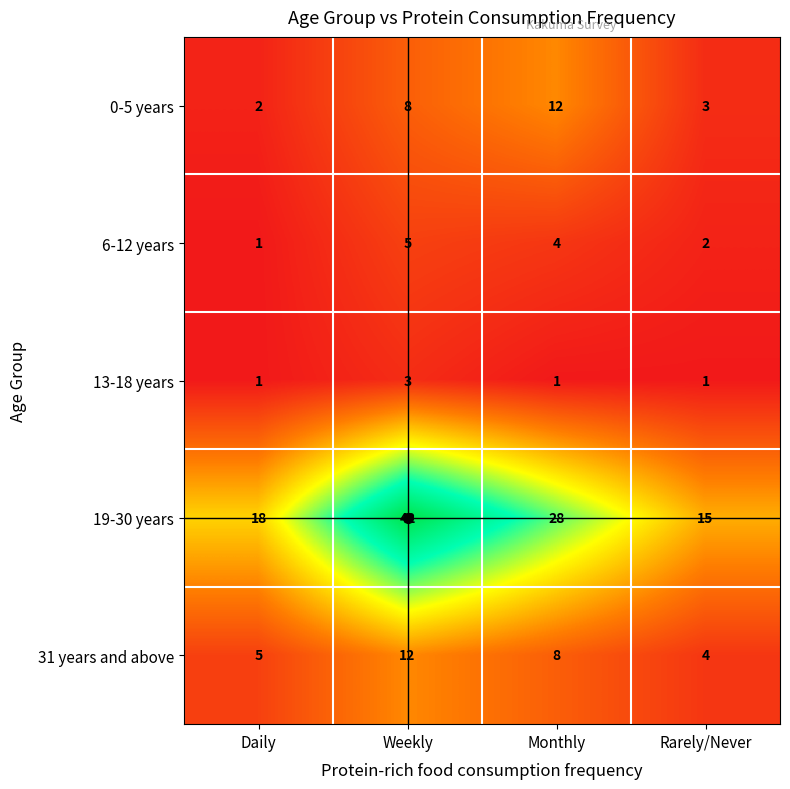

Is it true that 6-12 years equals 1 at Daily?

True